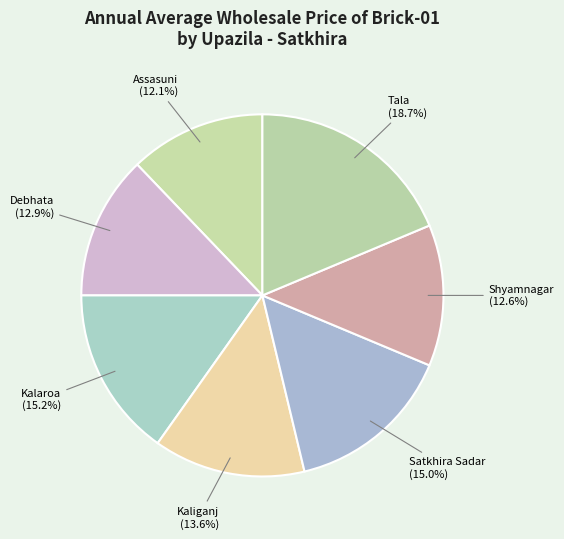

How many slices are in this pie chart?

7